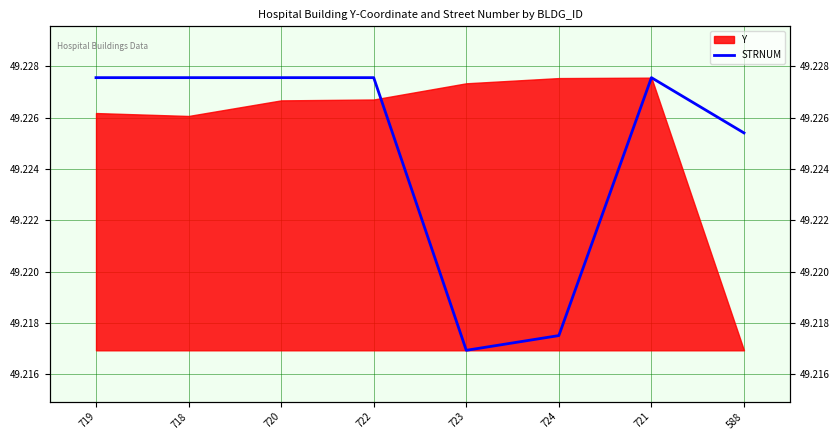

Rank the categories by value from lowest to highest.

723, 724, 588, 719, 718, 720, 722, 721